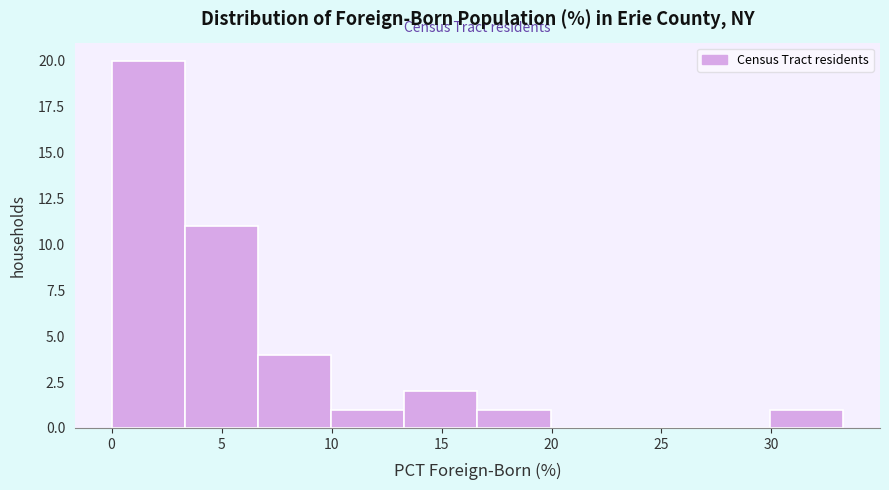

Which range on the x-axis has the tallest bar?

0.0 to 3.5